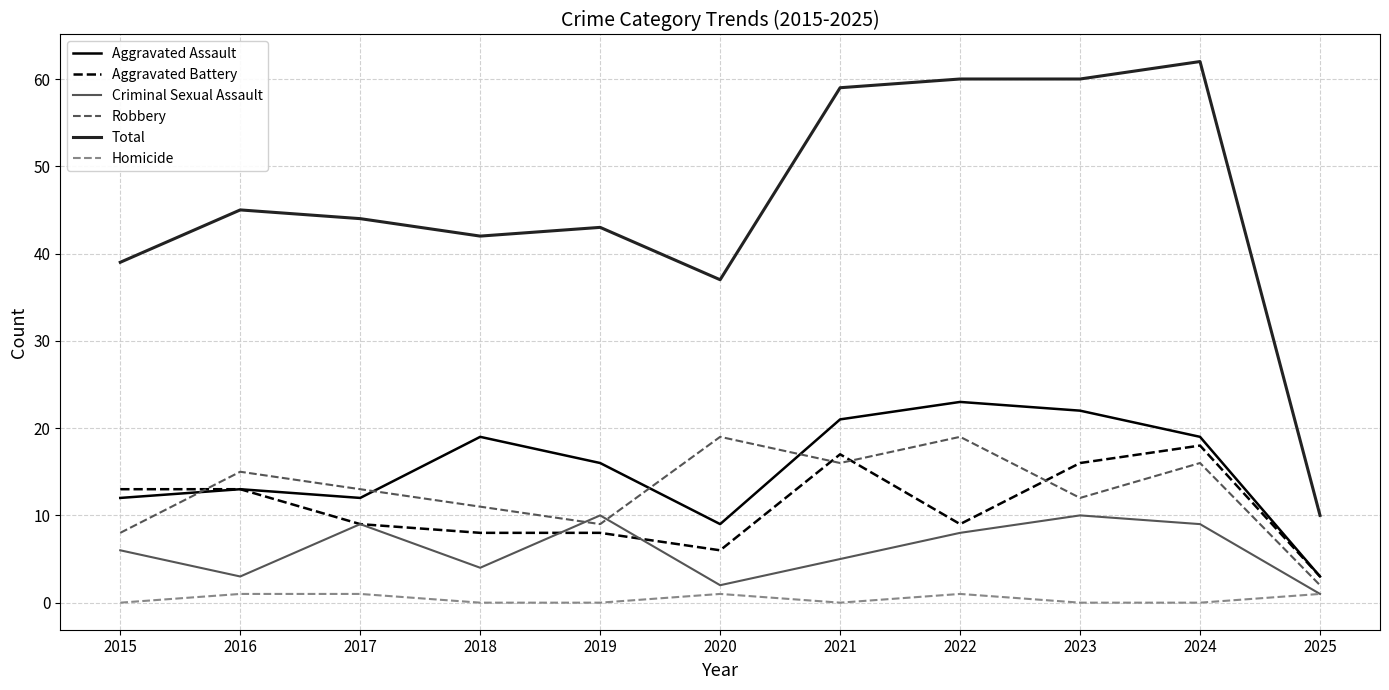

Rank the series by their maximum value, from highest to lowest.

Total, Aggravated Assault, Robbery, Aggravated Battery, Criminal Sexual Assault, Homicide